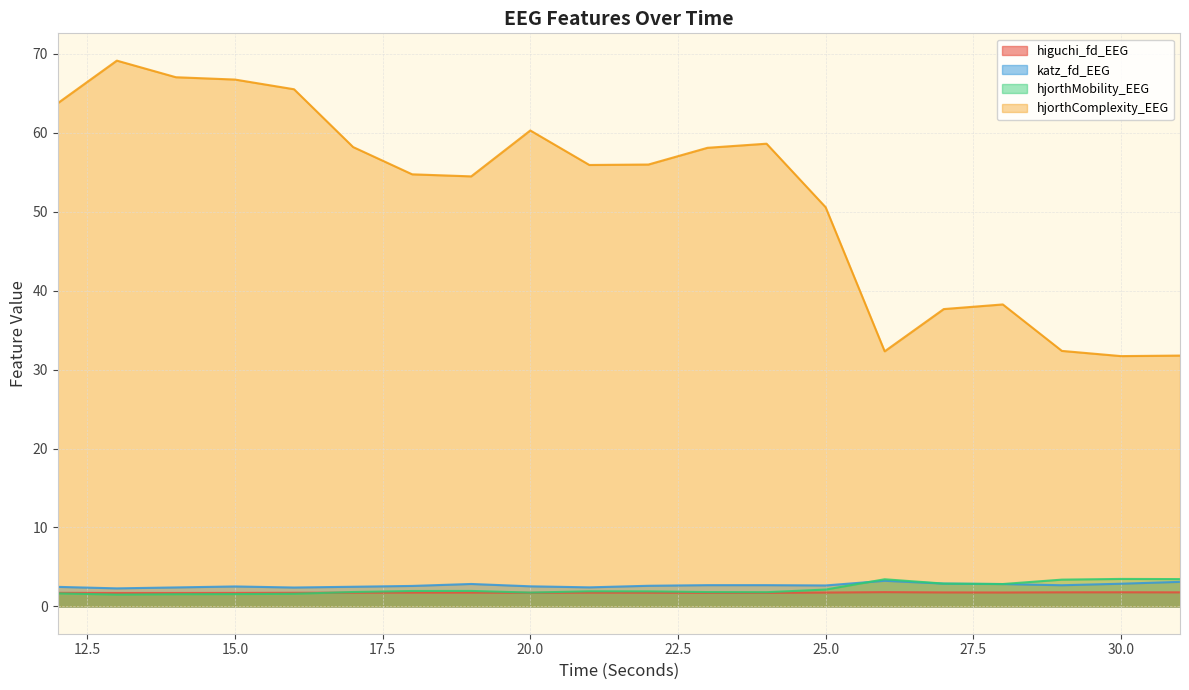

True or false: katz_fd_EEG and hjorthComplexity_EEG cross at least once.

False